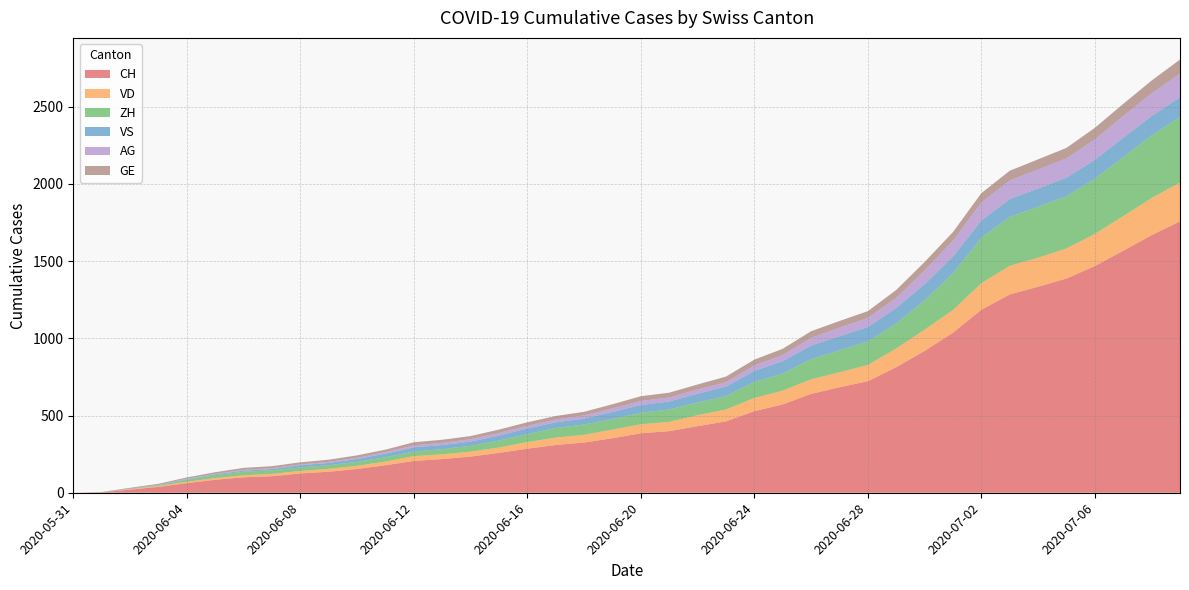

Reading left to right, list all the values displayed in this chart.

CH: 2020-05-31=0	2020-06-01=3	2020-06-02=20	2020-06-03=38	2020-06-04=62	2020-06-05=84	2020-06-06=100	2020-06-07=107	2020-06-08=125	2020-06-09=136	2020-06-10=154	2020-06-11=178	2020-06-12=206	2020-06-13=218	2020-06-14=234	2020-06-15=258	2020-06-16=285	2020-06-17=309	2020-06-18=325	2020-06-19=353	2020-06-20=385	2020-06-21=399	2020-06-22=431	2020-06-23=462	2020-06-24=528	2020-06-25=572	2020-06-26=640	2020-06-27=683	2020-06-28=722	2020-06-29=813	2020-06-30=918	2020-07-01=1036	2020-07-02=1185	2020-07-03=1284	2020-07-04=1334	2020-07-05=1387	2020-07-06=1468	2020-07-07=1567	2020-07-08=1668	2020-07-09=1757
VD: 2020-05-31=0	2020-06-01=0	2020-06-02=4	2020-06-03=6	2020-06-04=9	2020-06-05=11	2020-06-06=13	2020-06-07=15	2020-06-08=16	2020-06-09=19	2020-06-10=20	2020-06-11=24	2020-06-12=31	2020-06-13=31	2020-06-14=32	2020-06-15=35	2020-06-16=43	2020-06-17=48	2020-06-18=50	2020-06-19=56	2020-06-20=58	2020-06-21=60	2020-06-22=71	2020-06-23=77	2020-06-24=86	2020-06-25=89	2020-06-26=95	2020-06-27=97	2020-06-28=105	2020-06-29=121	2020-06-30=138	2020-07-01=147	2020-07-02=172	2020-07-03=185	2020-07-04=188	2020-07-05=195	2020-07-06=208	2020-07-07=224	2020-07-08=240	2020-07-09=252
ZH: 2020-05-31=0	2020-06-01=0	2020-06-02=2	2020-06-03=5	2020-06-04=13	2020-06-05=19	2020-06-06=23	2020-06-07=23	2020-06-08=23	2020-06-09=23	2020-06-10=26	2020-06-11=28	2020-06-12=30	2020-06-13=33	2020-06-14=38	2020-06-15=45	2020-06-16=52	2020-06-17=62	2020-06-18=67	2020-06-19=68	2020-06-20=75	2020-06-21=80	2020-06-22=83	2020-06-23=87	2020-06-24=103	2020-06-25=111	2020-06-26=130	2020-06-27=142	2020-06-28=153	2020-06-29=162	2020-06-30=190	2020-07-01=238	2020-07-02=294	2020-07-03=317	2020-07-04=330	2020-07-05=338	2020-07-06=357	2020-07-07=382	2020-07-08=405	2020-07-09=424
VS: 2020-05-31=0	2020-06-01=1	2020-06-02=2	2020-06-03=2	2020-06-04=4	2020-06-05=6	2020-06-06=7	2020-06-07=9	2020-06-08=14	2020-06-09=15	2020-06-10=19	2020-06-11=23	2020-06-12=27	2020-06-13=27	2020-06-14=27	2020-06-15=32	2020-06-16=36	2020-06-17=37	2020-06-18=38	2020-06-19=46	2020-06-20=50	2020-06-21=52	2020-06-22=56	2020-06-23=62	2020-06-24=72	2020-06-25=80	2020-06-26=88	2020-06-27=92	2020-06-28=93	2020-06-29=101	2020-06-30=105	2020-07-01=108	2020-07-02=112	2020-07-03=116	2020-07-04=118	2020-07-05=120	2020-07-06=123	2020-07-07=126	2020-07-08=126	2020-07-09=128
AG: 2020-05-31=0	2020-06-01=0	2020-06-02=0	2020-06-03=1	2020-06-04=3	2020-06-05=3	2020-06-06=5	2020-06-07=5	2020-06-08=5	2020-06-09=7	2020-06-10=7	2020-06-11=10	2020-06-12=13	2020-06-13=14	2020-06-14=16	2020-06-15=17	2020-06-16=18	2020-06-17=18	2020-06-18=21	2020-06-19=23	2020-06-20=26	2020-06-21=26	2020-06-22=28	2020-06-23=28	2020-06-24=35	2020-06-25=40	2020-06-26=50	2020-06-27=55	2020-06-28=59	2020-06-29=65	2020-06-30=88	2020-07-01=103	2020-07-02=116	2020-07-03=120	2020-07-04=123	2020-07-05=125	2020-07-06=132	2020-07-07=140	2020-07-08=147	2020-07-09=153
GE: 2020-05-31=0	2020-06-01=1	2020-06-02=4	2020-06-03=6	2020-06-04=8	2020-06-05=10	2020-06-06=13	2020-06-07=13	2020-06-08=14	2020-06-09=14	2020-06-10=16	2020-06-11=16	2020-06-12=20	2020-06-13=20	2020-06-14=20	2020-06-15=22	2020-06-16=22	2020-06-17=23	2020-06-18=23	2020-06-19=27	2020-06-20=31	2020-06-21=31	2020-06-22=32	2020-06-23=36	2020-06-24=38	2020-06-25=40	2020-06-26=43	2020-06-27=43	2020-06-28=44	2020-06-29=51	2020-06-30=55	2020-07-01=56	2020-07-02=61	2020-07-03=63	2020-07-04=66	2020-07-05=68	2020-07-06=75	2020-07-07=79	2020-07-08=83	2020-07-09=91